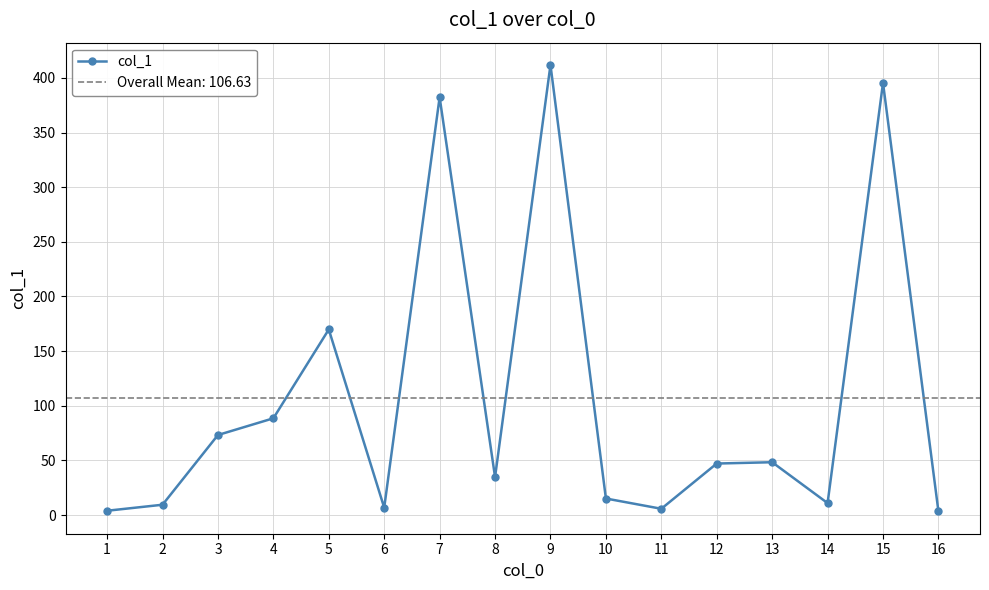

What is the greatest value displayed?

411.8